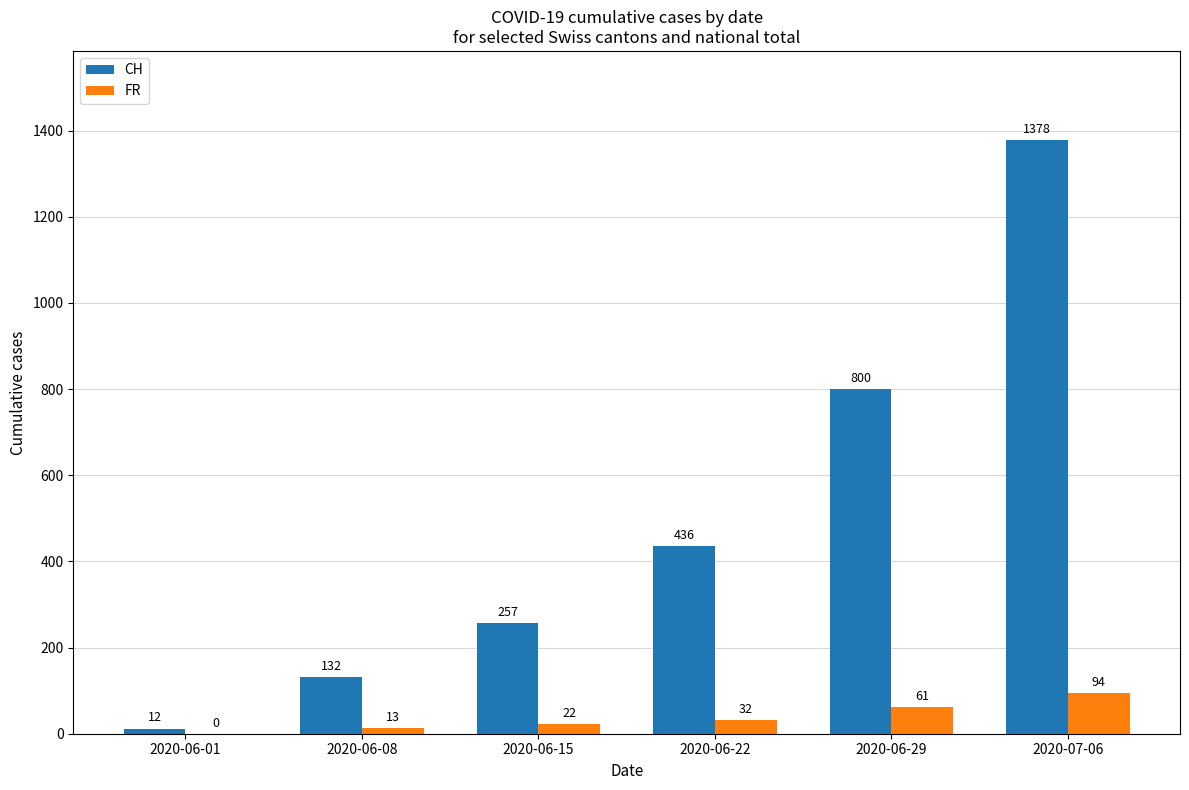

At which label is FR closest to 47?

2020-06-29